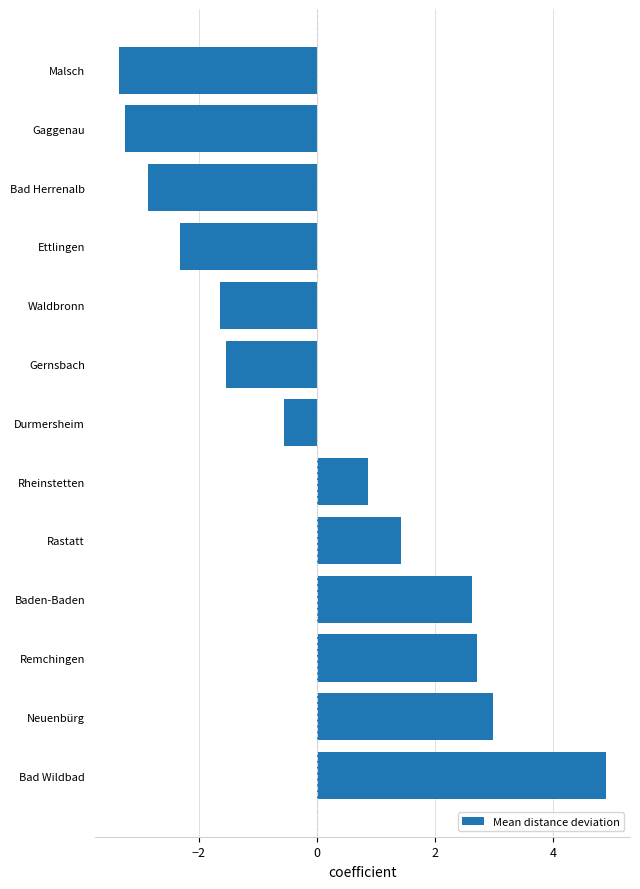

How many categories are shown in the chart?

13